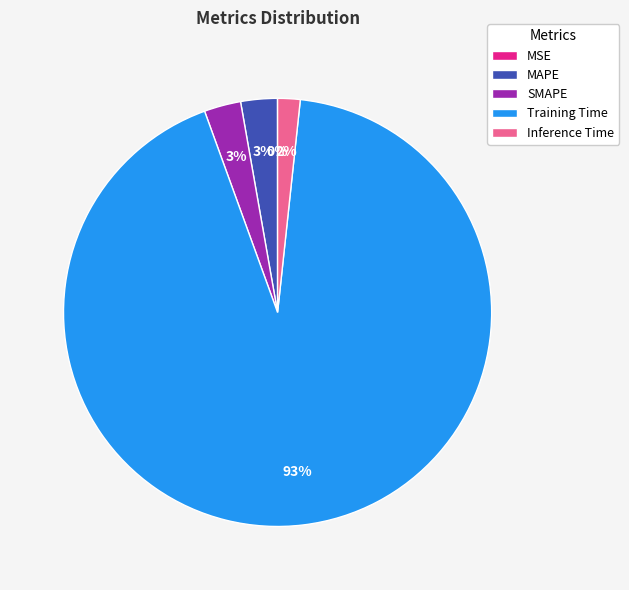

To the nearest percent, what portion does MAPE represent?

3%